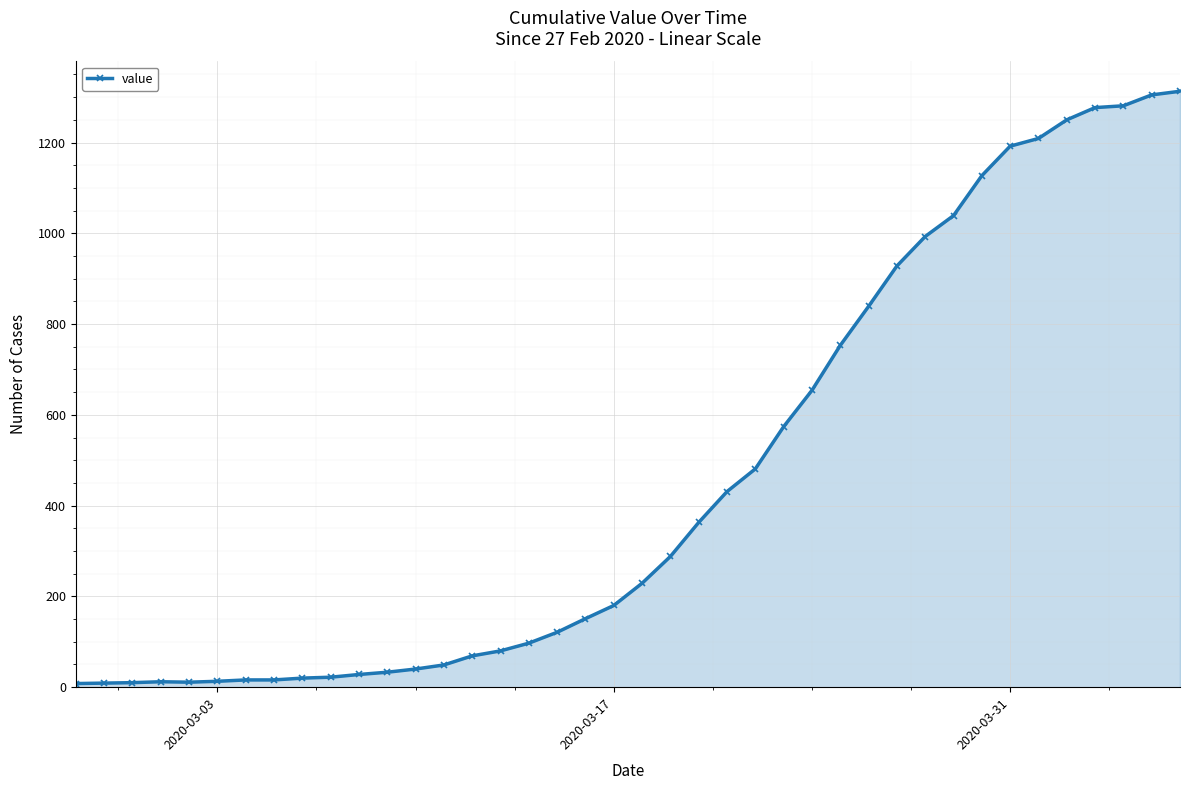

What is the sum of all values?

18511